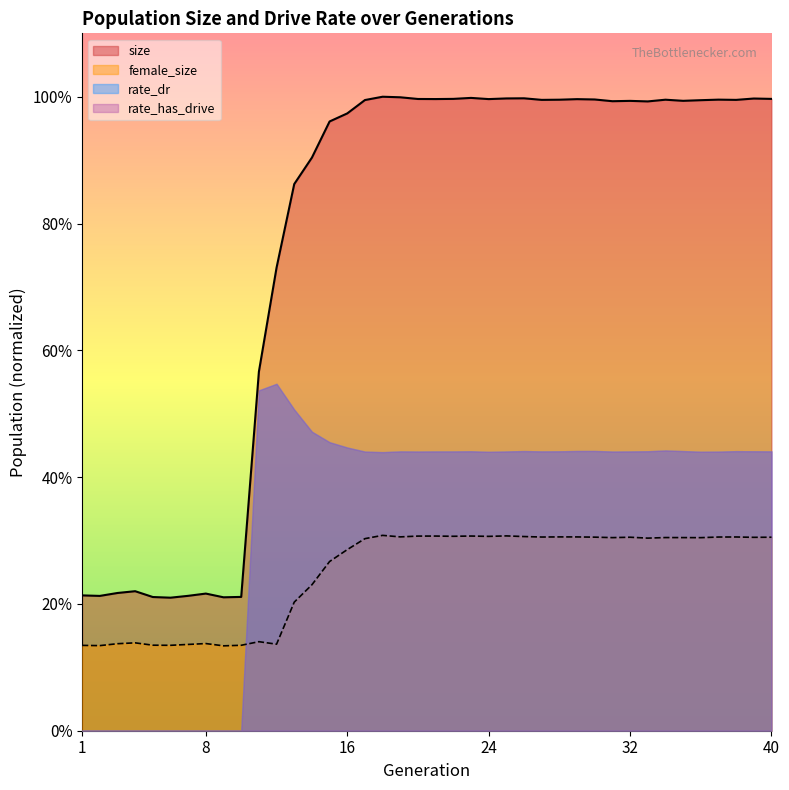

True or false: size has a value of 445328 at 12.

False